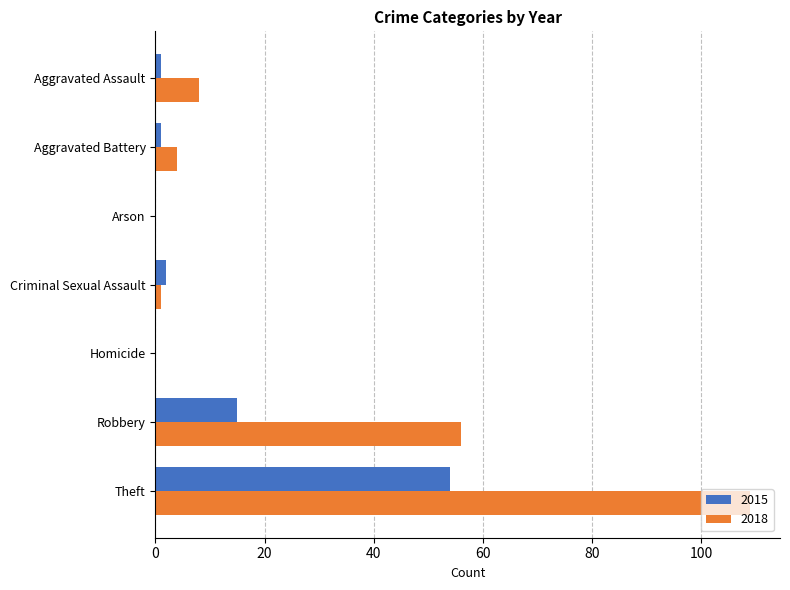

True or false: 2015 has a value of 1 at Aggravated Assault.

True